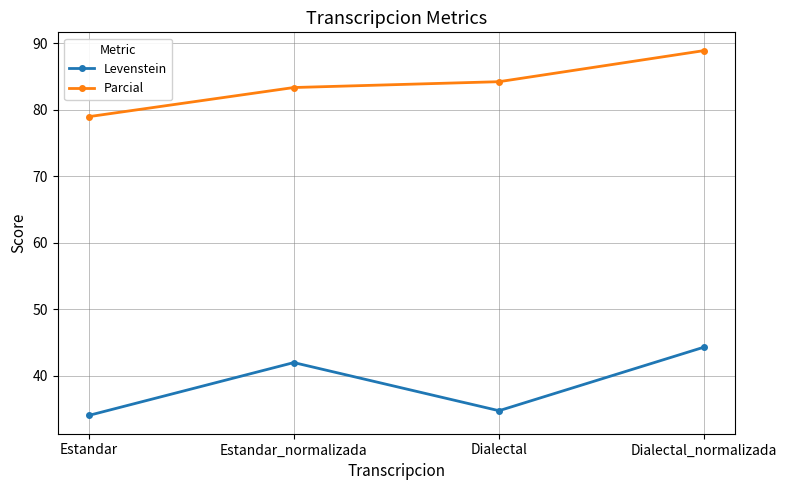

Where does the Parcial series first go above 84?

Dialectal